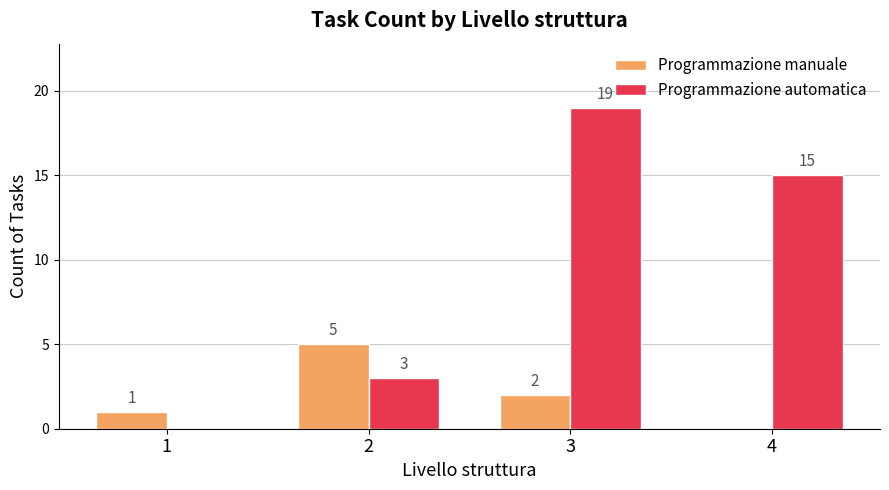

Which series has the largest total across all categories?

Programmazione automatica